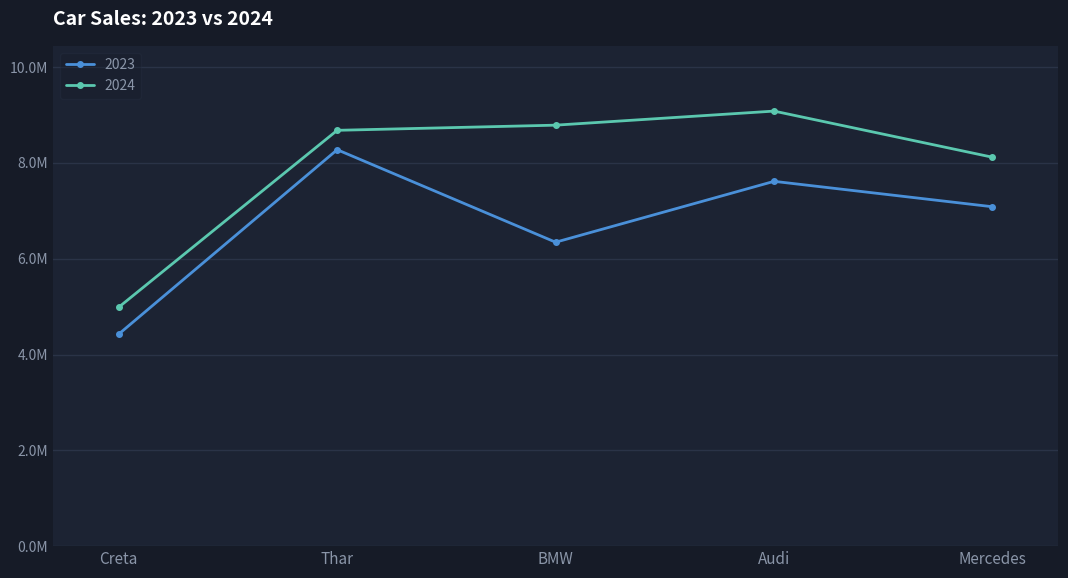

What is the sum of the 2023 values at Mercedes and Thar?

15360124